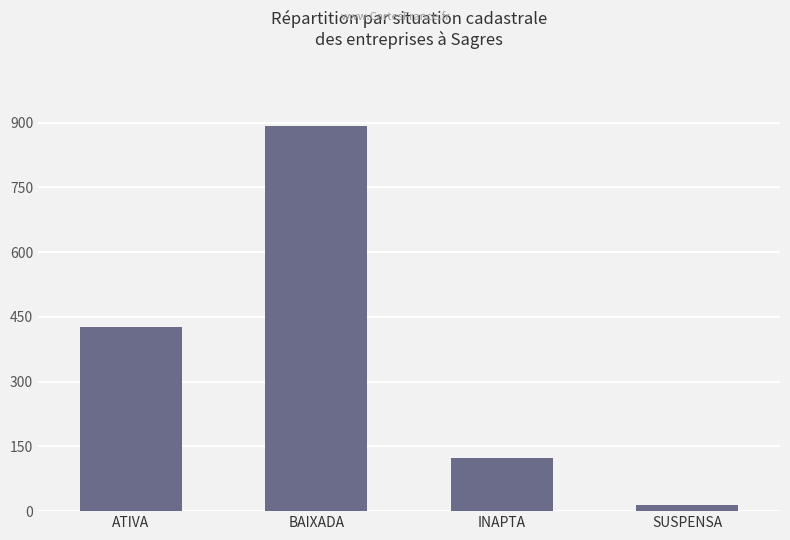

Which label corresponds to the largest value in the chart?

BAIXADA